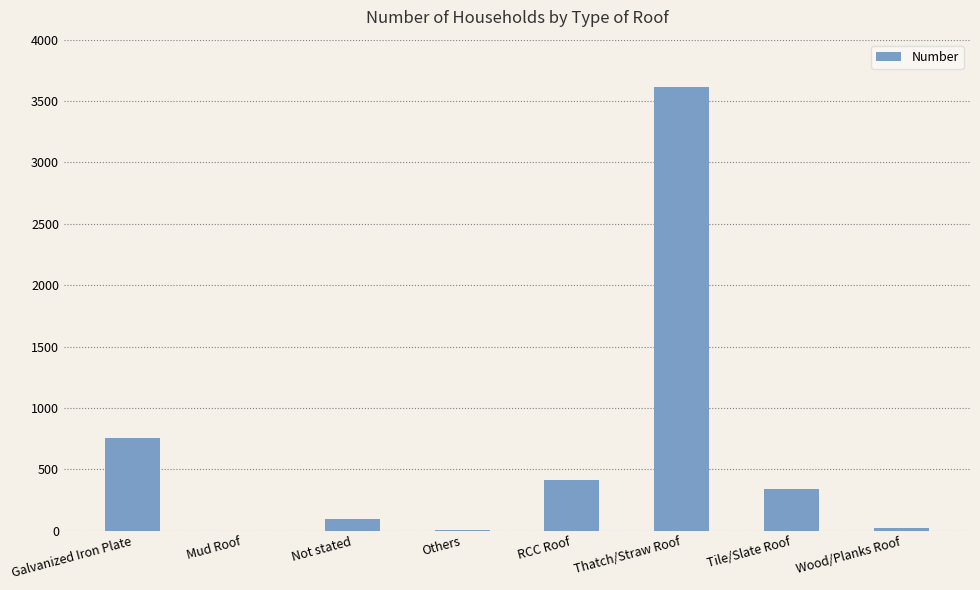

How many distinct data groups are displayed?

1